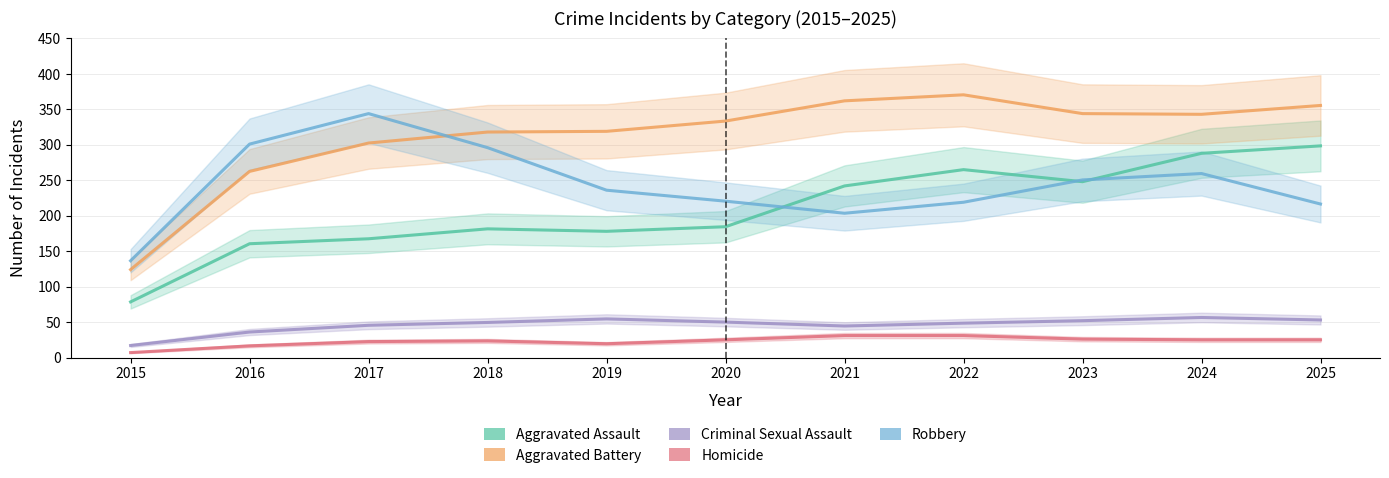

At which category is the sum across all series the highest?

2024